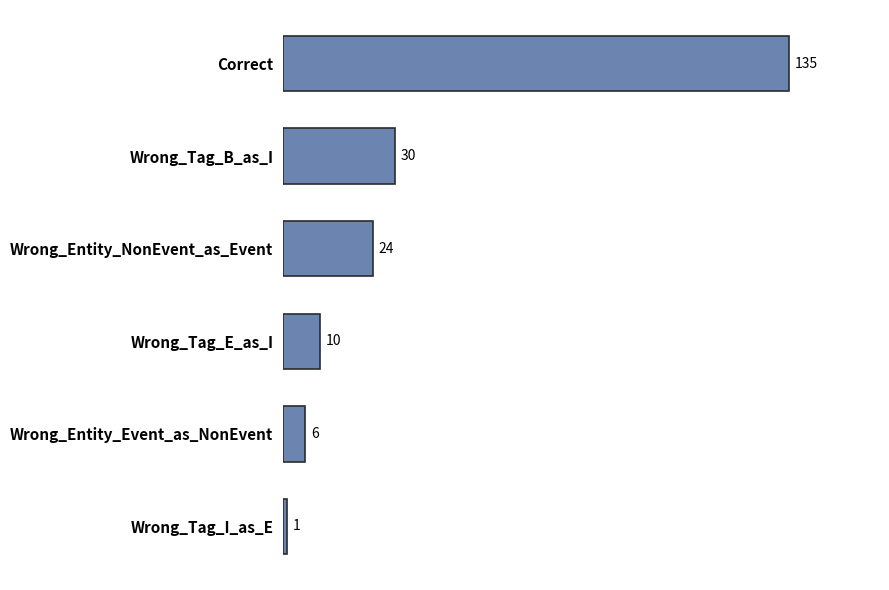

The value at Wrong_Tag_B_as_I is 18. True or false?

False